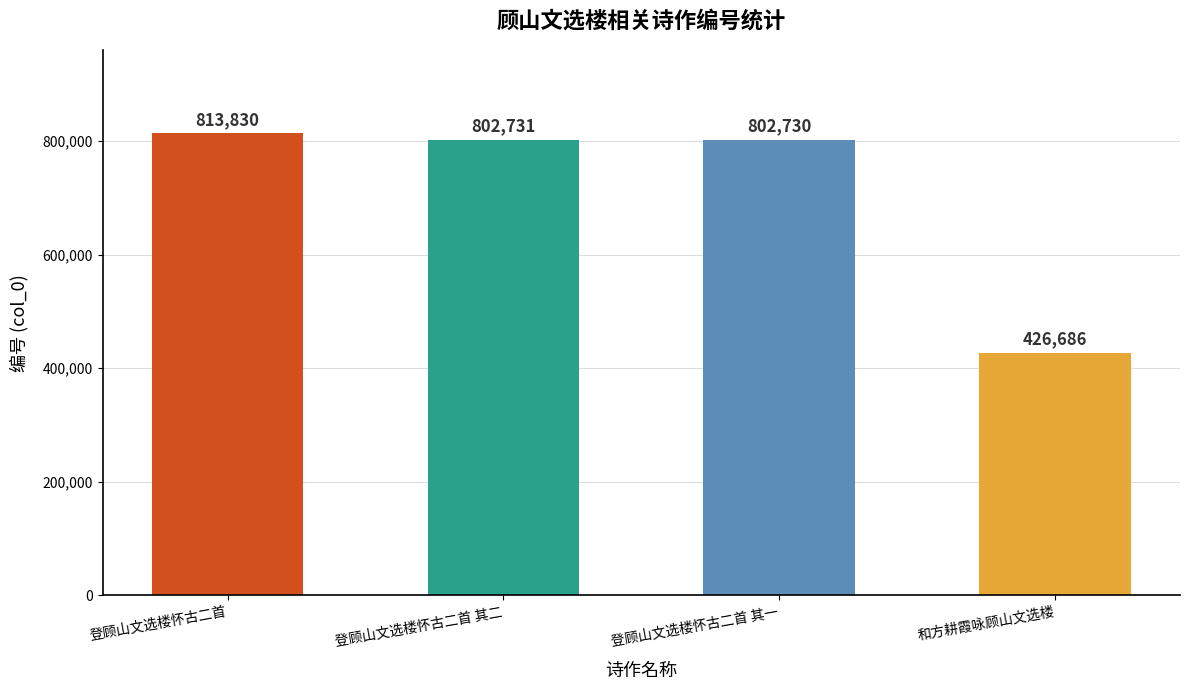

Rank the categories by value from highest to lowest.

登顾山文选楼怀古二首, 登顾山文选楼怀古二首 其二, 登顾山文选楼怀古二首 其一, 和方耕霞咏顾山文选楼